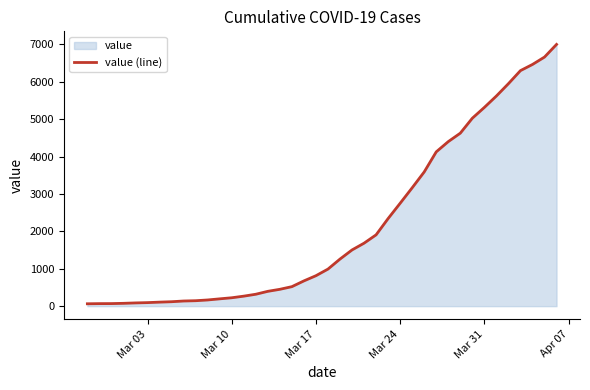

Is it true that the value at Mar 31 is 5317?

True